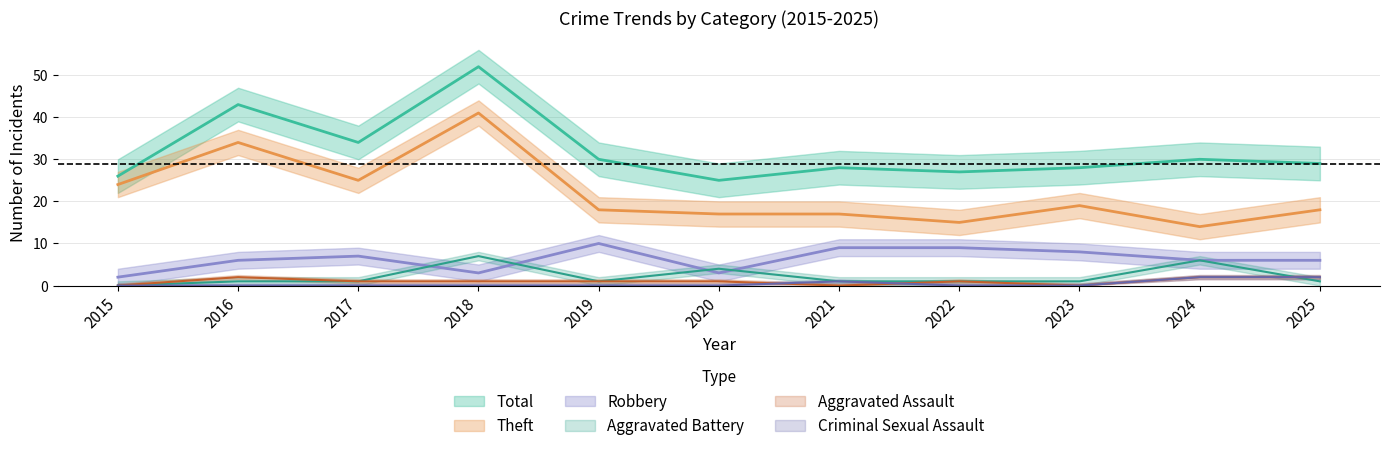

True or false: Total and Aggravated Battery intersect in this chart.

False